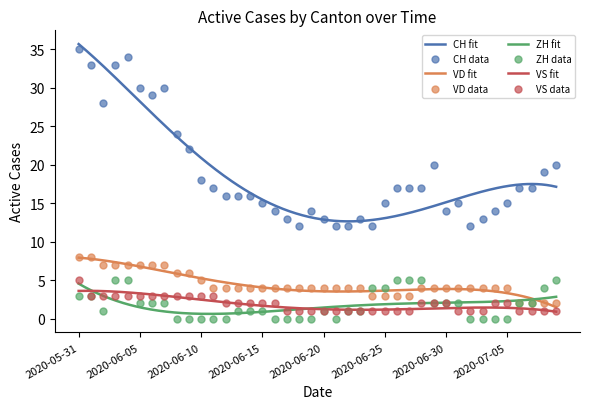

Is the value of VD at 2020-06-22 greater than the value of CH at 2020-06-06?

No